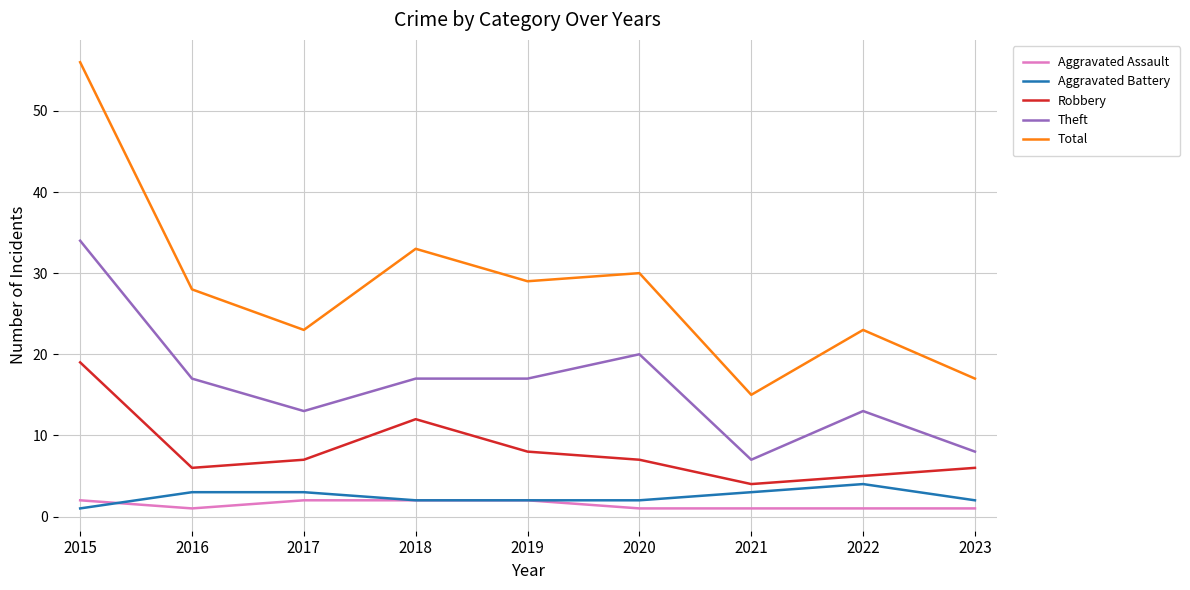

True or false: Theft has more than 1 points higher than both neighbors.

True